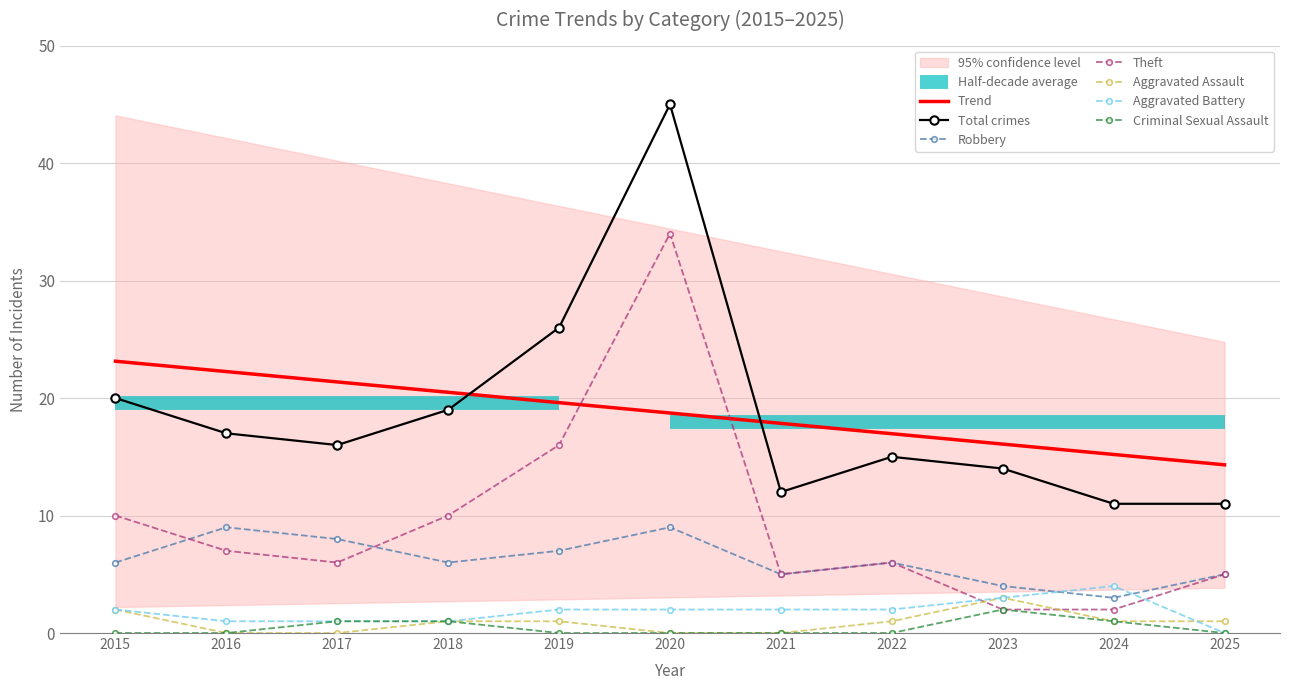

At how many categories does at least one series exceed 26?

1